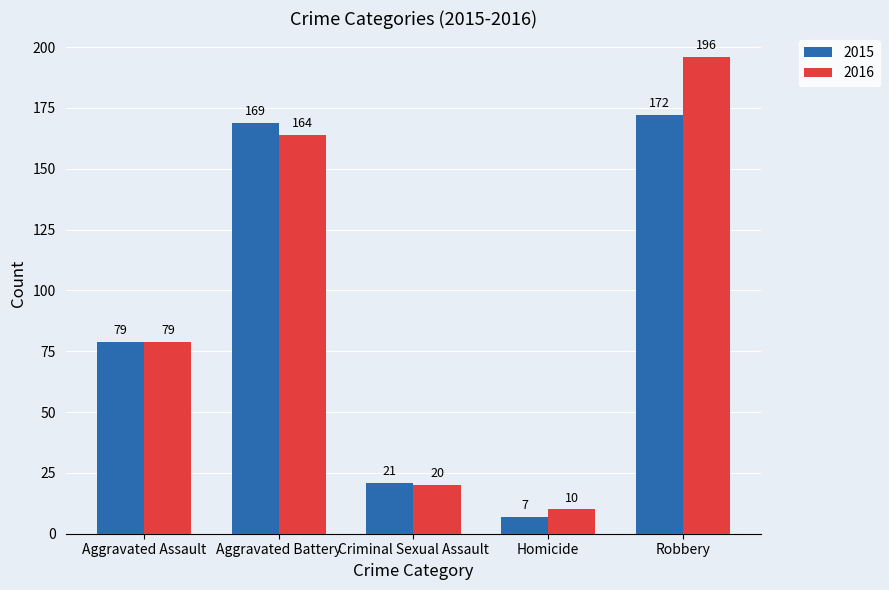

Which series has the largest total across all categories?

2016